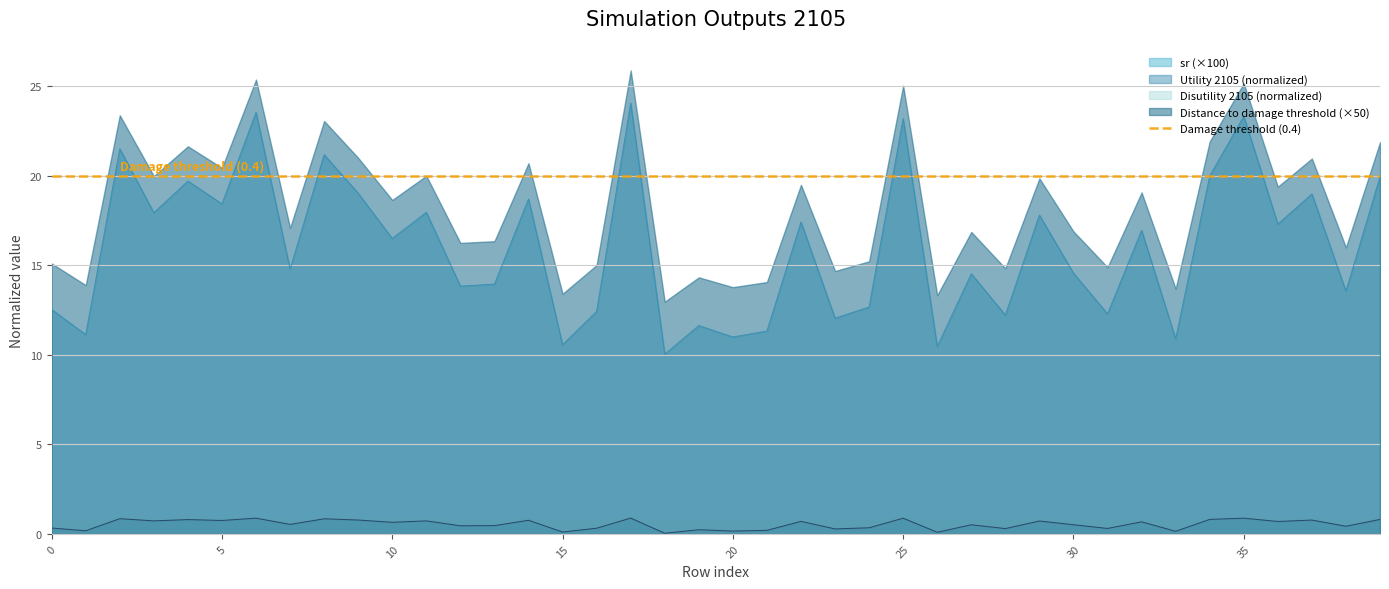

Is it true that Utility 2105 equals 0.2 at 39?

False